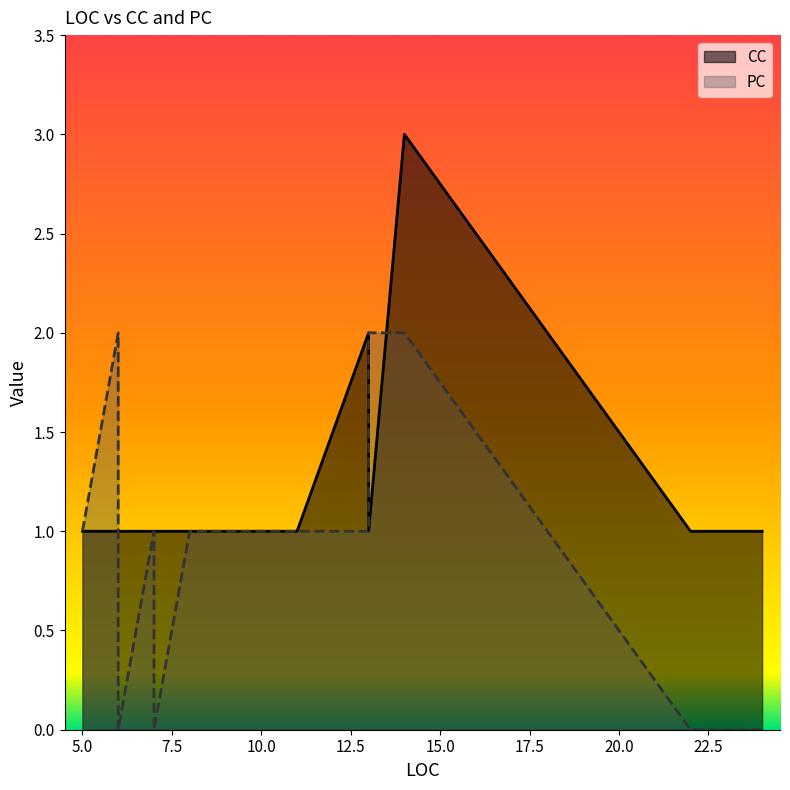

What is the highest value of the CC series?

3